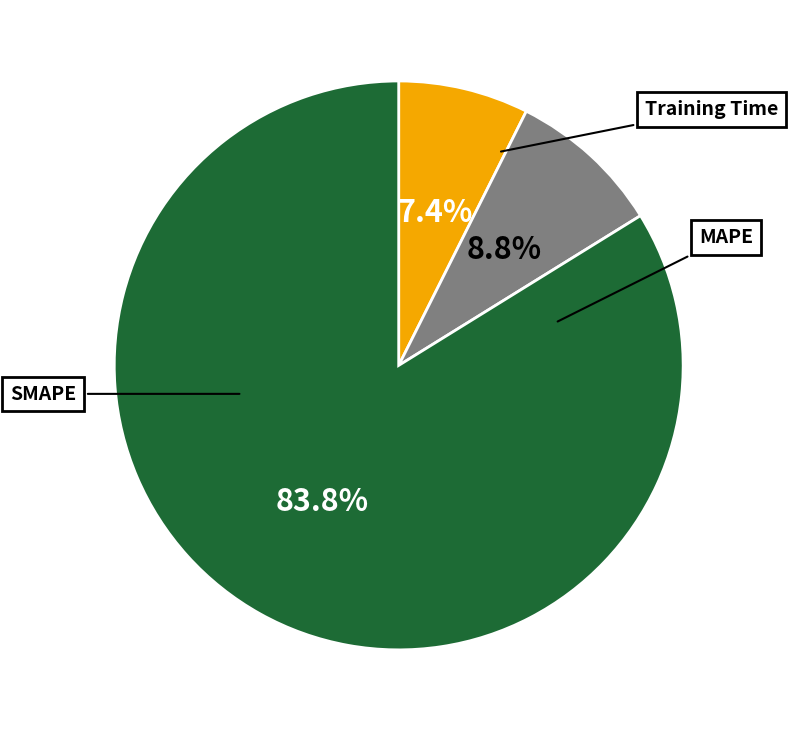

Which slice is the smallest?

MAPE